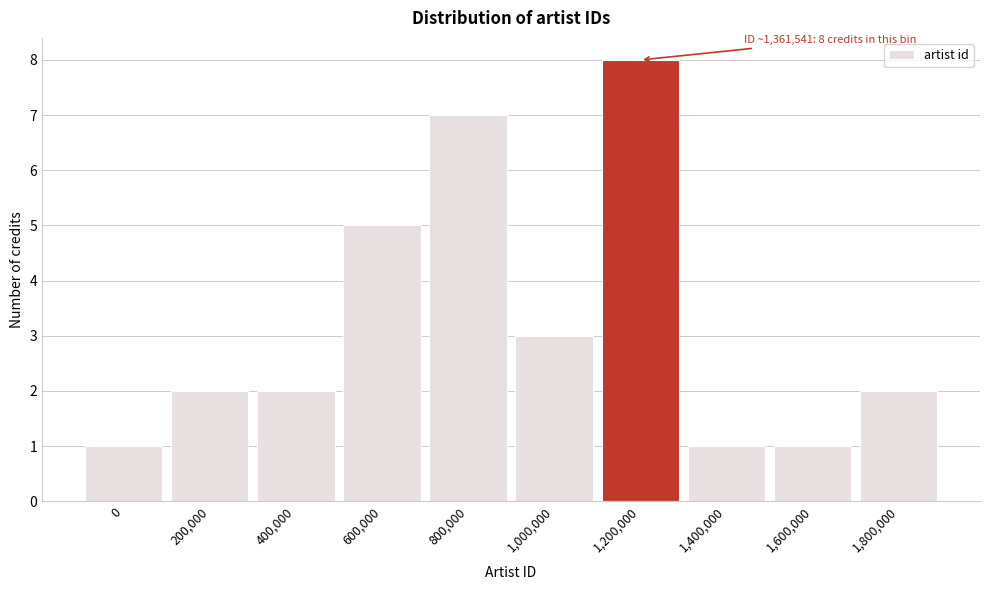

Reading left to right, what are all the values shown in this chart?

1	2	2	5	7	3	8	1	1	2